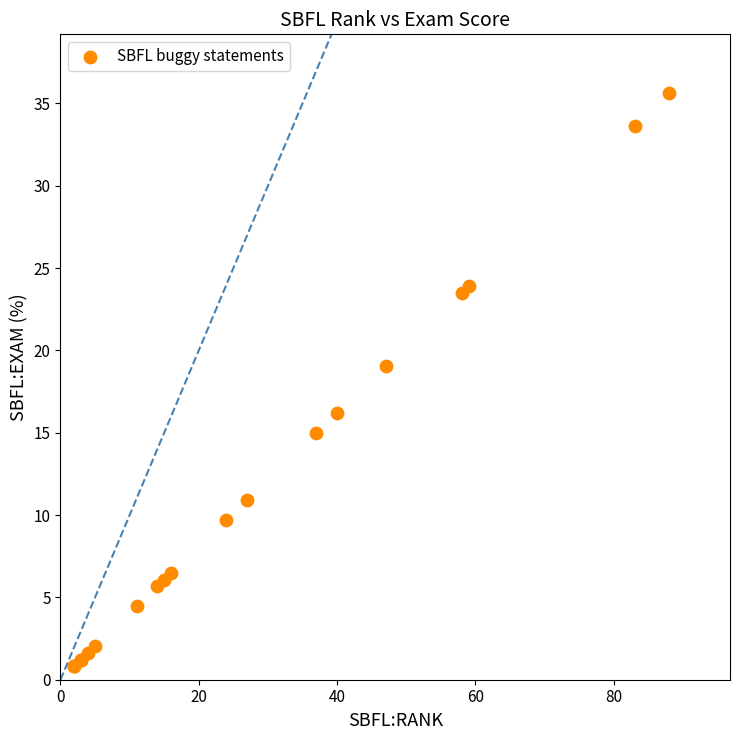

What Y value in the scatter plot is closest to 18?

19.0